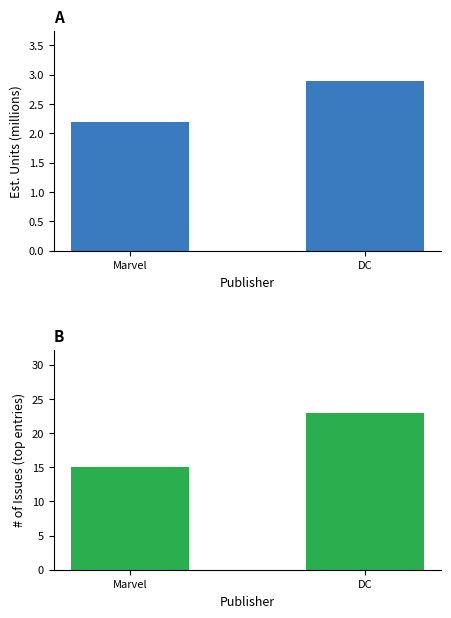

The # of Issues series shows 11.2 at DC. True or false?

False